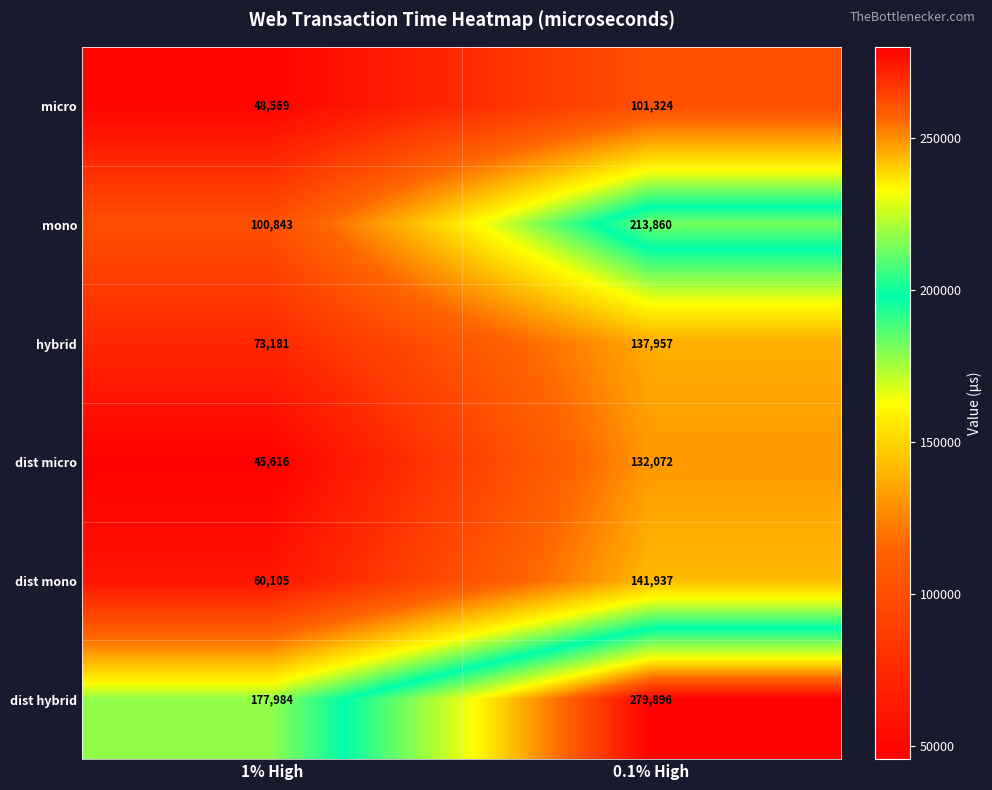

What is the spread (max minus min) of values at 0.1% High?

178572